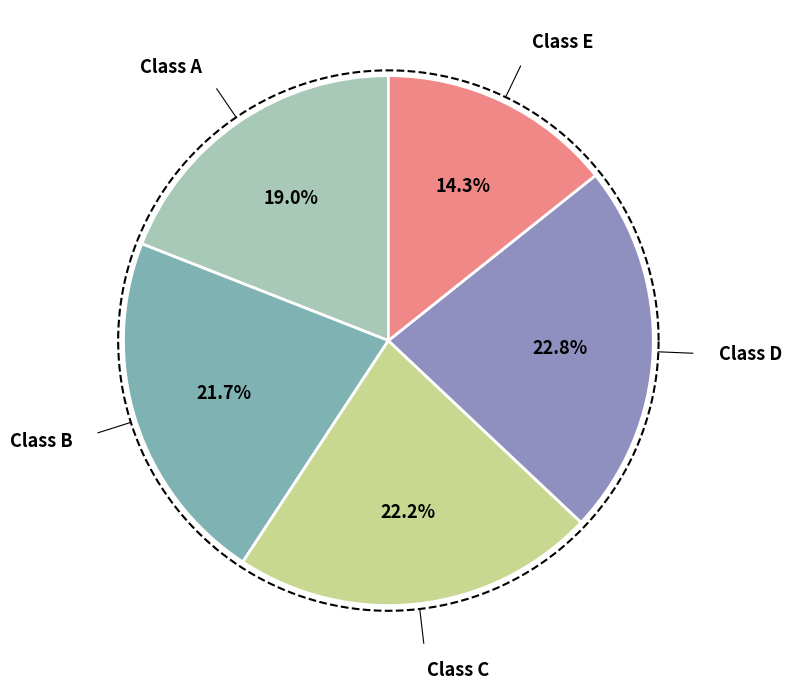

Rank the categories by value from lowest to highest.

E, A, B, C, D